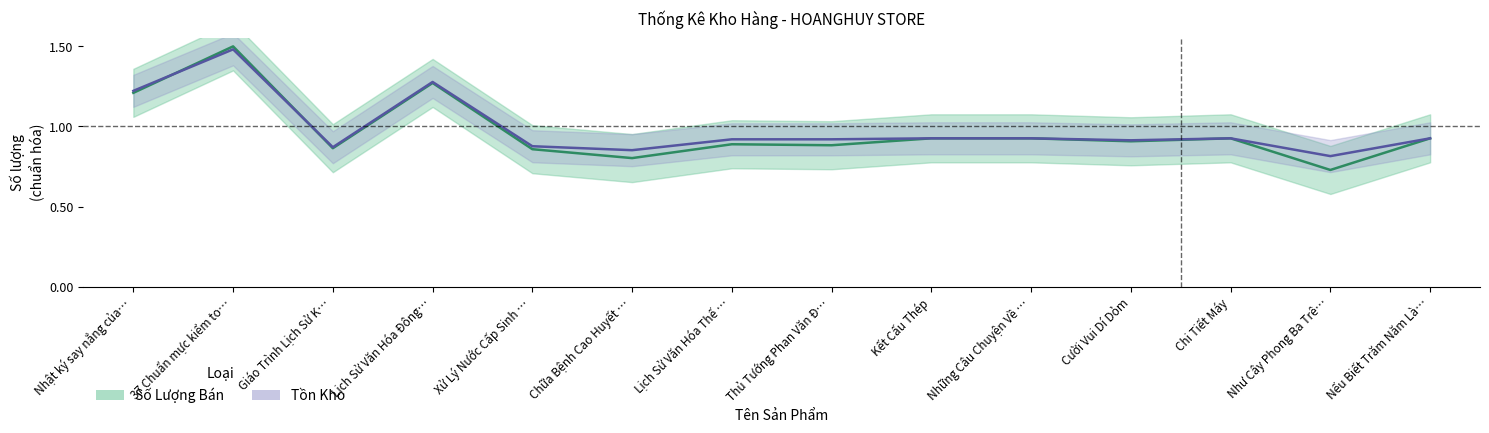

How many data points does each series have?

14